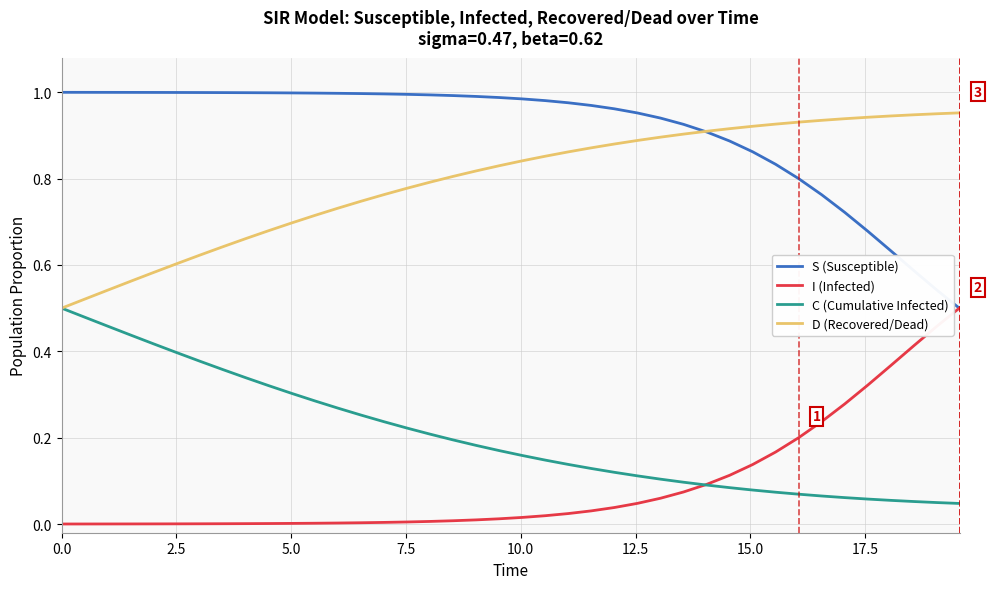

Which series has the largest total across all categories?

S (Susceptible)